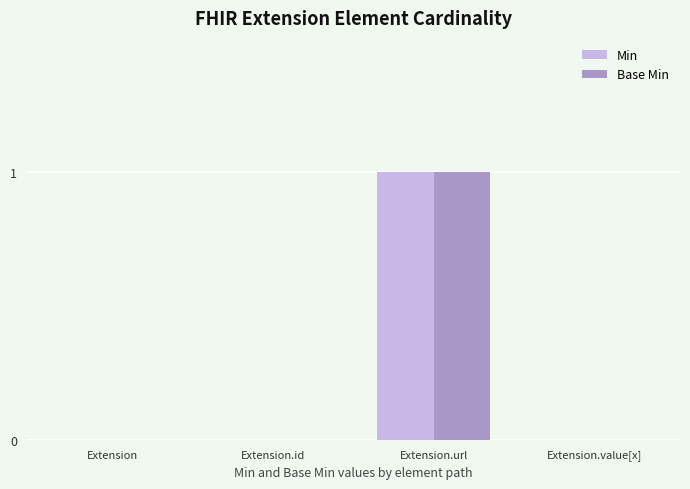

At which category is the sum across all series the highest?

Extension.url